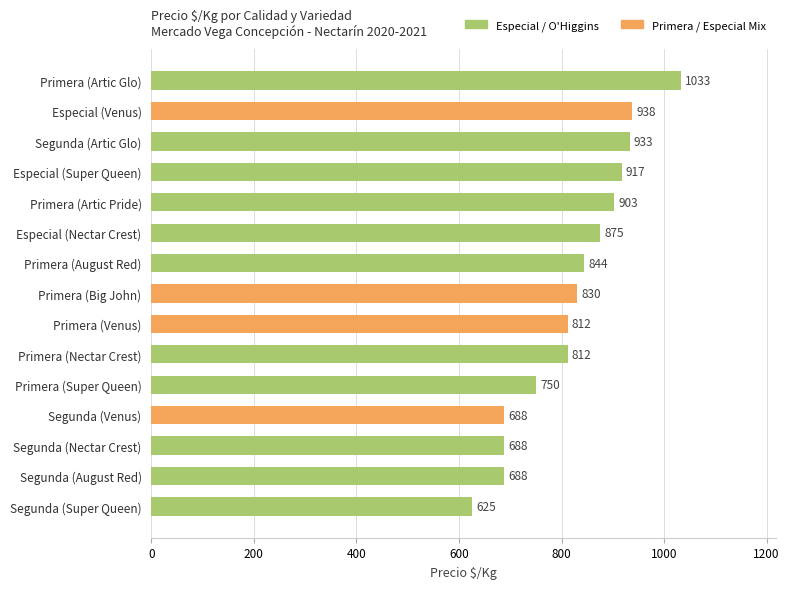

At which label is the value closest to 829?

Primera (Big John)